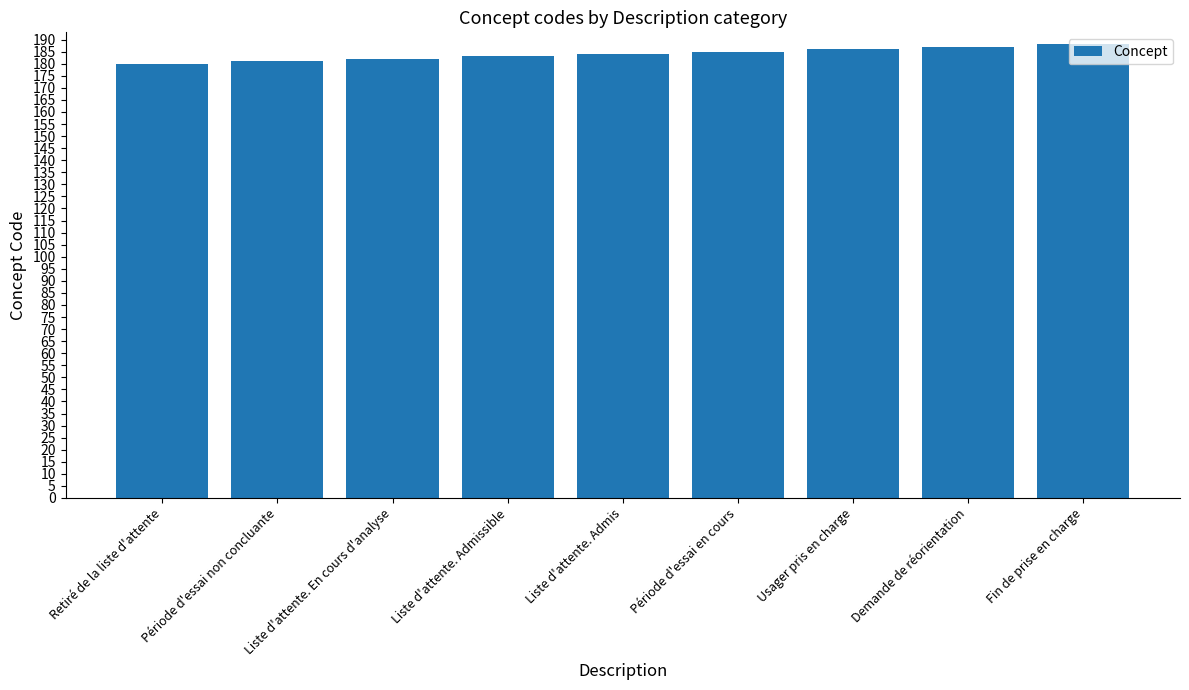

What is the difference between the values at Liste d'attente. Admissible and Liste d'attente. En cours d'analyse?

1